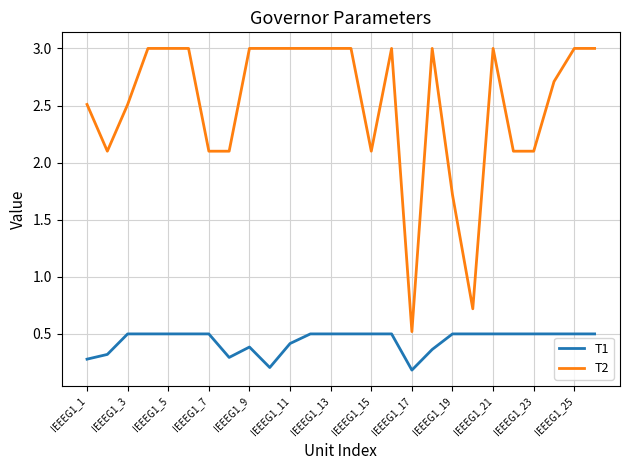

True or false: T2 and T1 cross at least once.

False